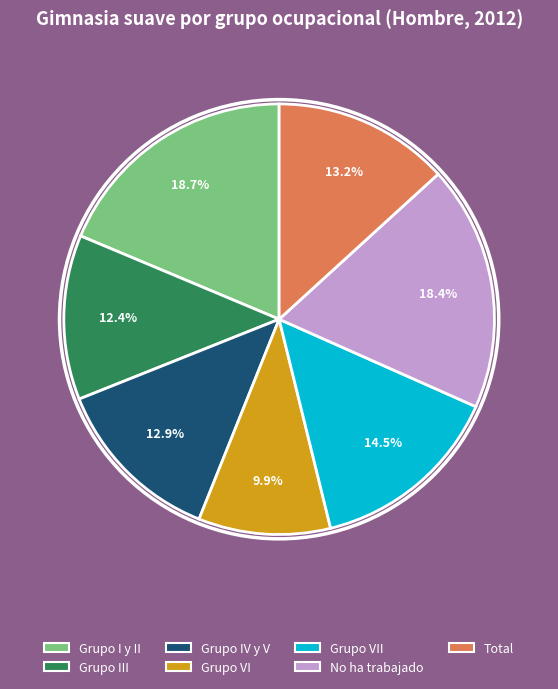

Is there a majority slice in this chart?

No